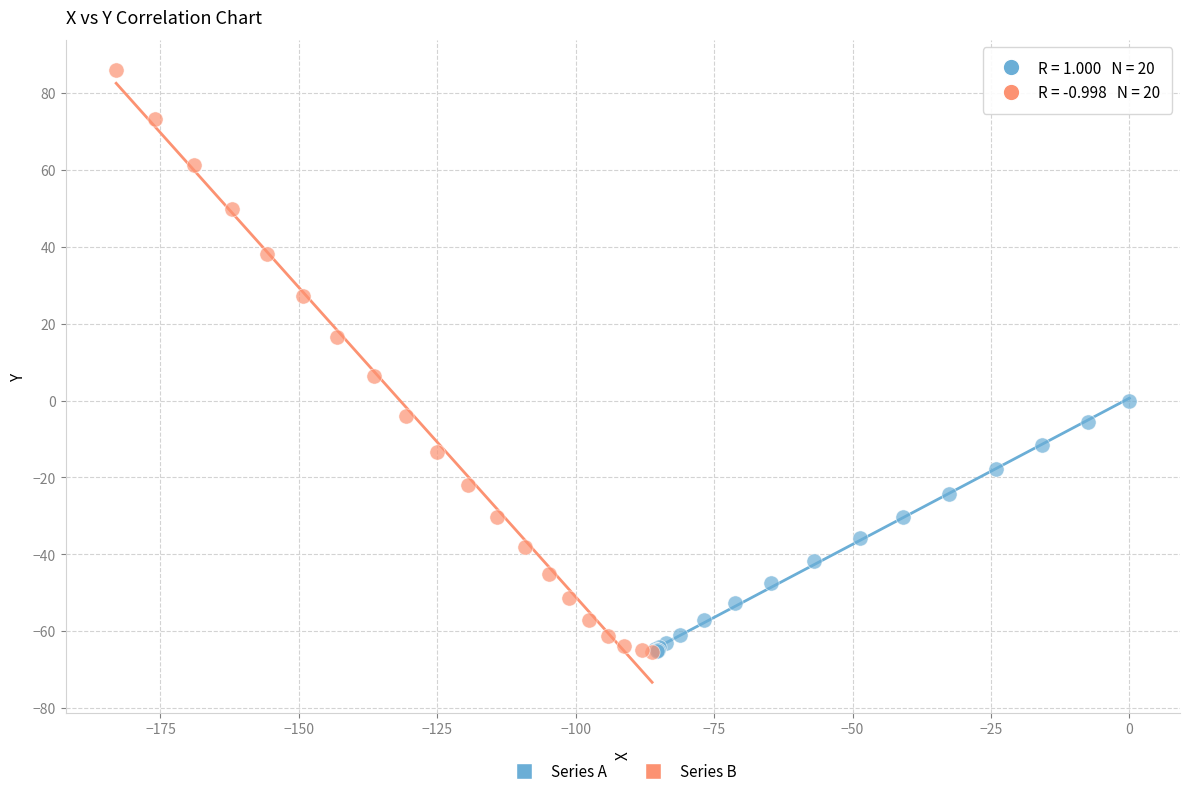

What are all the series names shown in the legend?

Series A, Series B